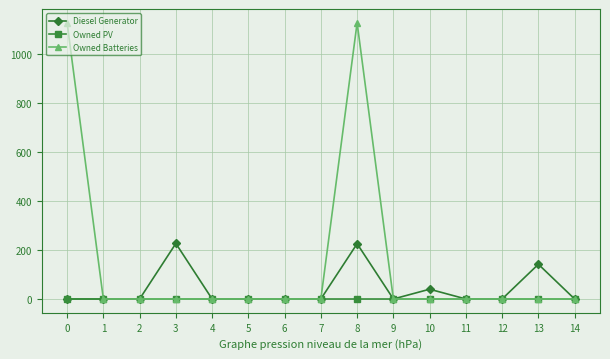

Which series has the largest range (max minus min)?

Owned Batteries